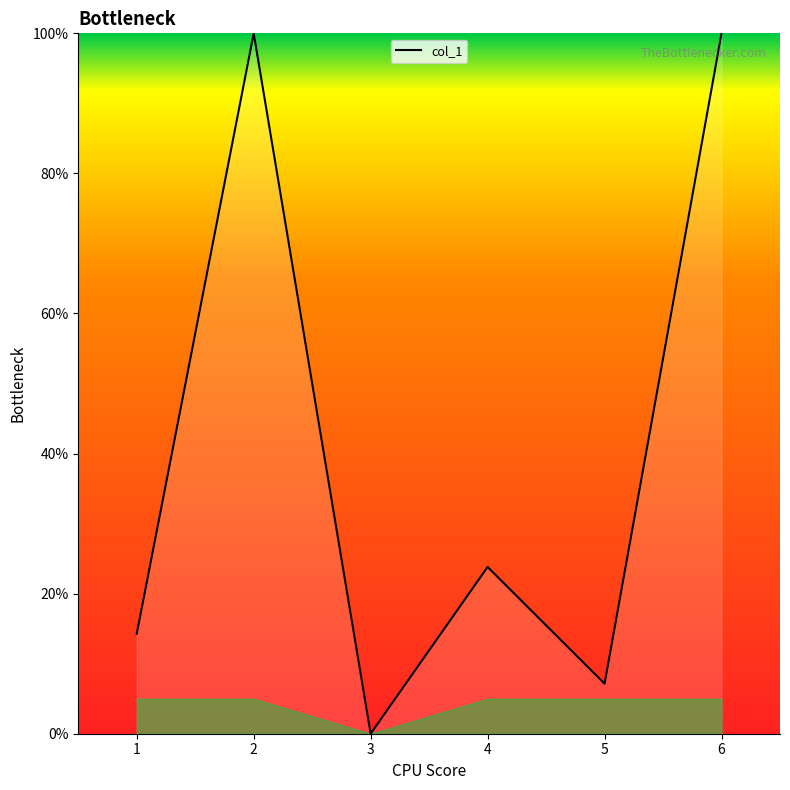

Reading left to right, extract all data points from this chart.

14.3	100.0	0.0	23.8	7.1	100.0